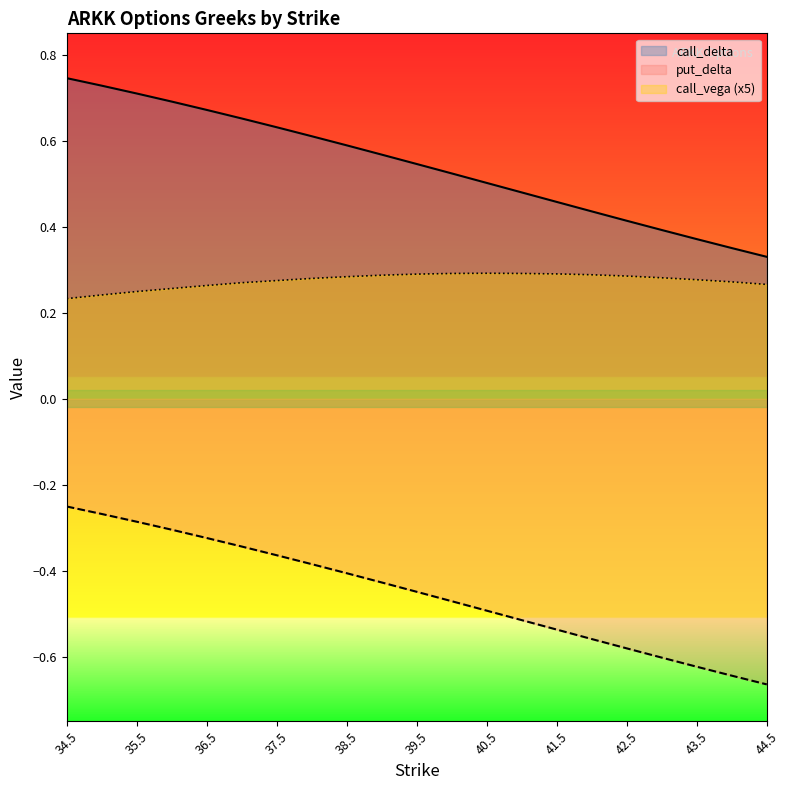

True or false: put_delta and call_delta intersect in this chart.

False